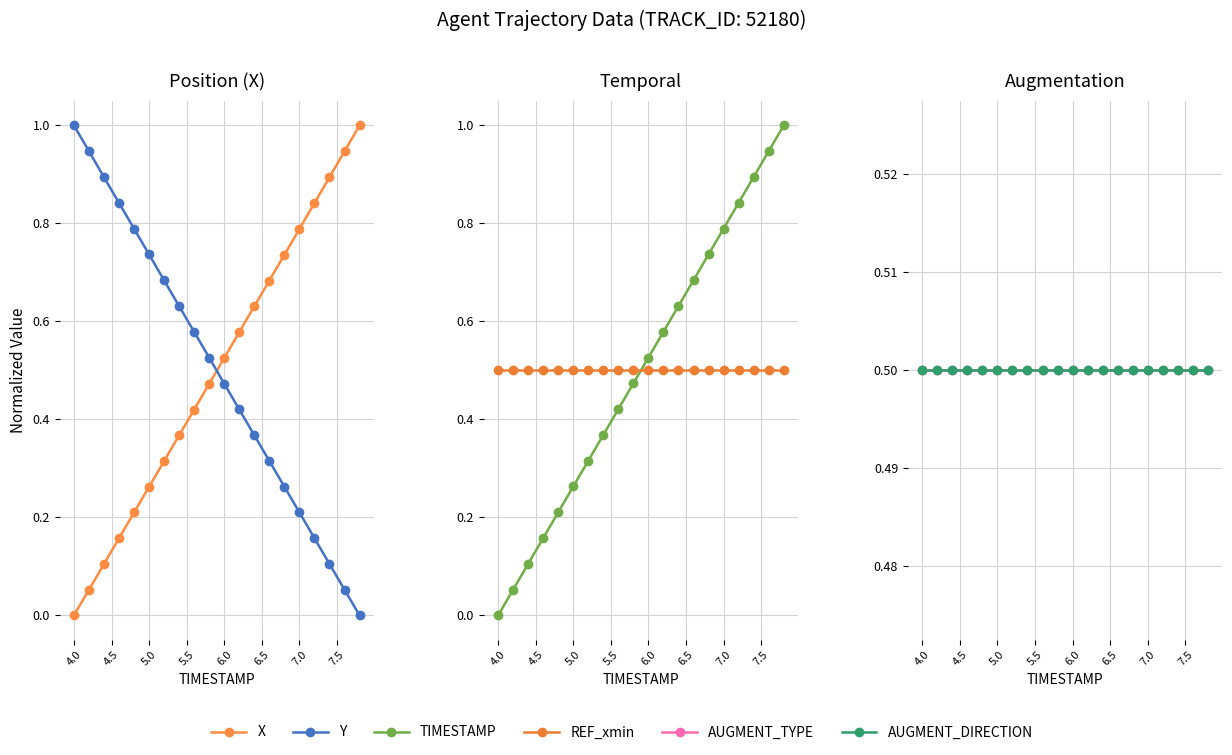

At how many categories does at least one series exceed 0?

20